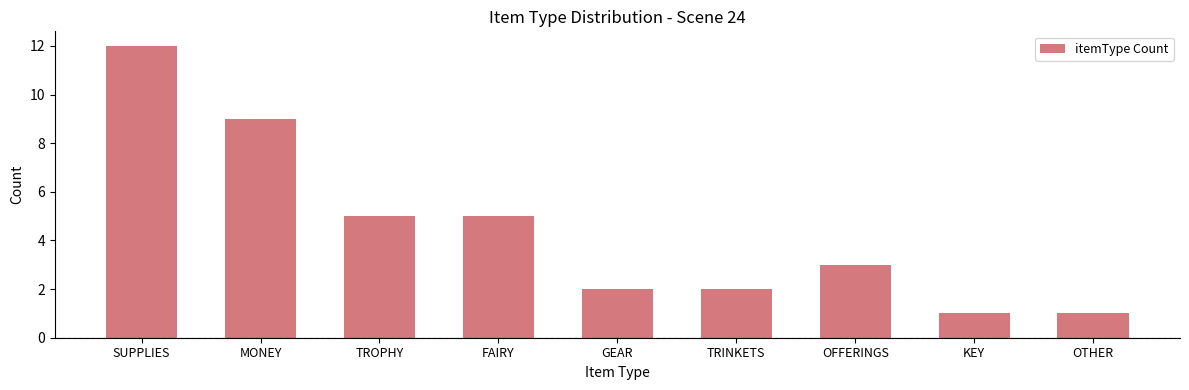

What position from the right is OFFERINGS?

3